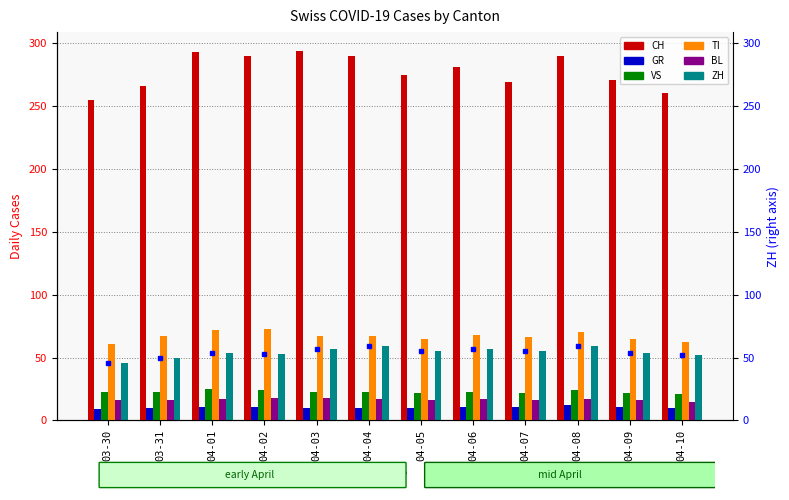

Reading left to right, transcribe all the data shown in this chart.

CH: 255	266	293	290	294	290	275	281	269	290	271	260
GR: 9	10	11	11	10	10	10	11	11	12	11	10
VS: 23	23	25	24	23	23	22	23	22	24	22	21
TI: 61	67	72	73	67	67	65	68	66	70	65	62
BL: 16	16	17	18	18	17	16	17	16	17	16	15
ZH: 46	50	54	53	57	59	55	57	55	59	54	52